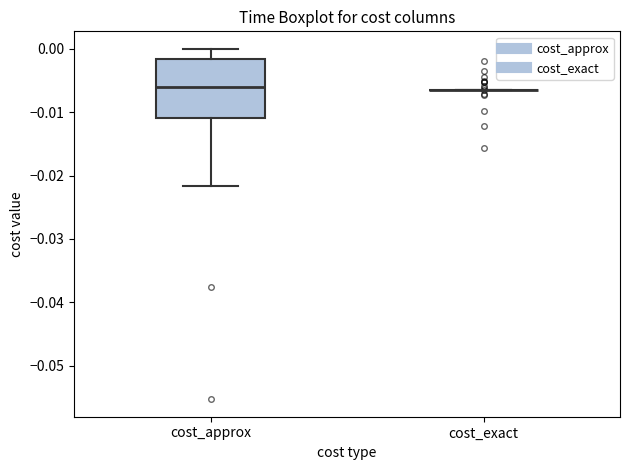

Reading left to right, read every box against the y-axis: the position of its median line, the range the box covers, and the ends of its whiskers. The values are not printed on the chart, so give them approximately, as read against the axis.

cost_approx: median -0.006, box -0.011 to -0.002, whiskers -0.022 to 0.000
cost_exact: box collapsed to a line at -0.006, whiskers -0.006 to -0.006